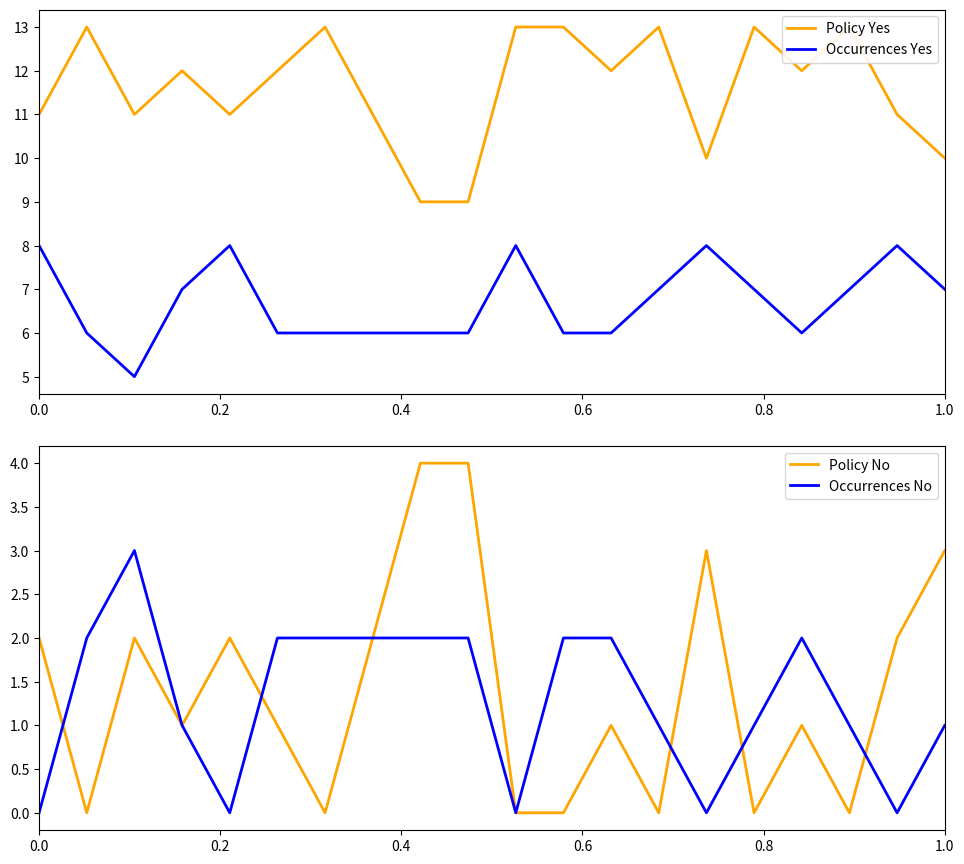

True or false: Policy No has more than 2 interior local peaks.

True